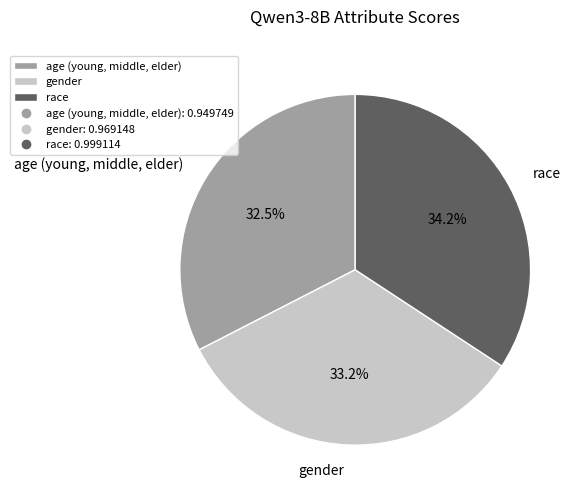

To the nearest percent, what is the difference between the age (young, middle, elder) and race slice percentages?

2%